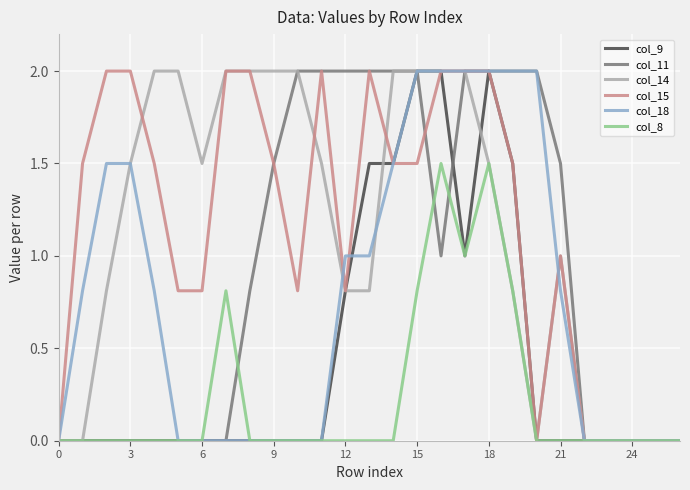

What is the maximum value shown in the chart?

2.0